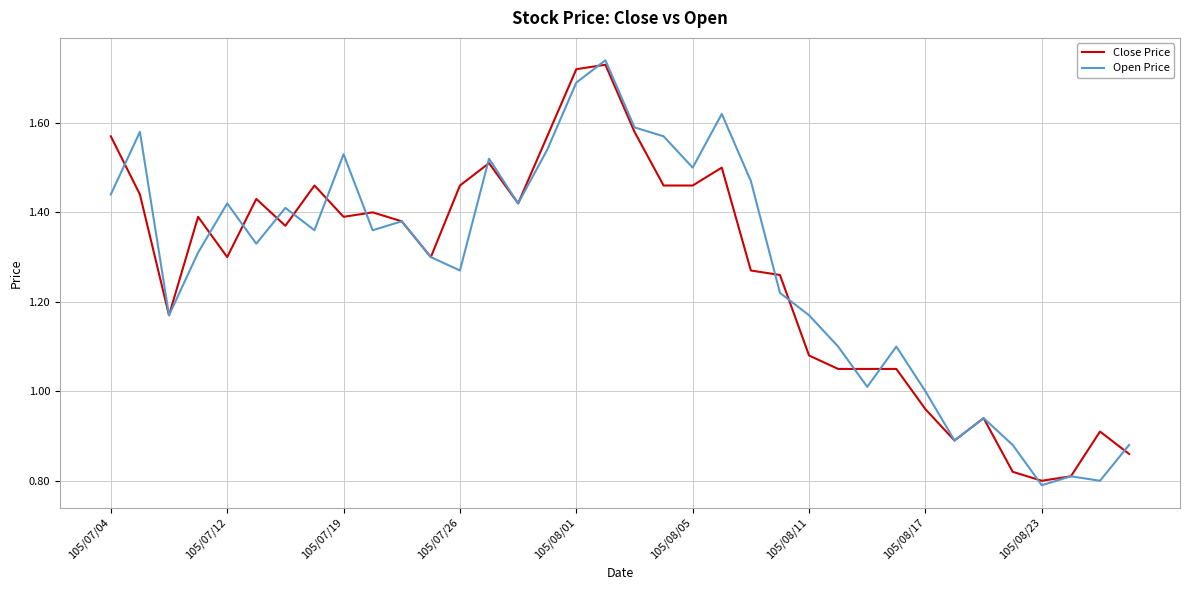

Which category has the lowest value across all series?

105/08/23